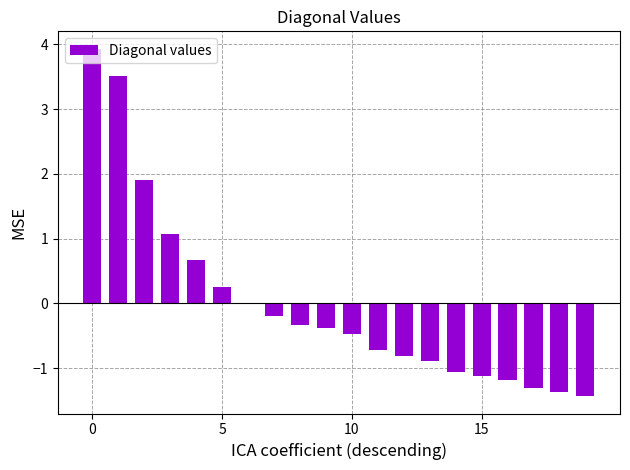

What is the greatest value displayed?

3.9